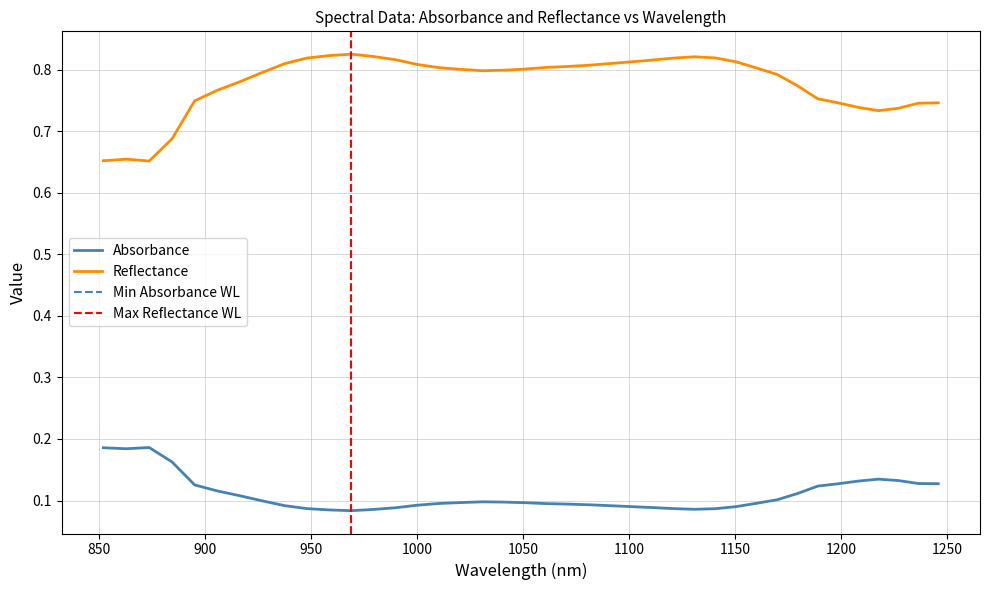

True or false: absorbance and reflectance intersect in this chart.

False